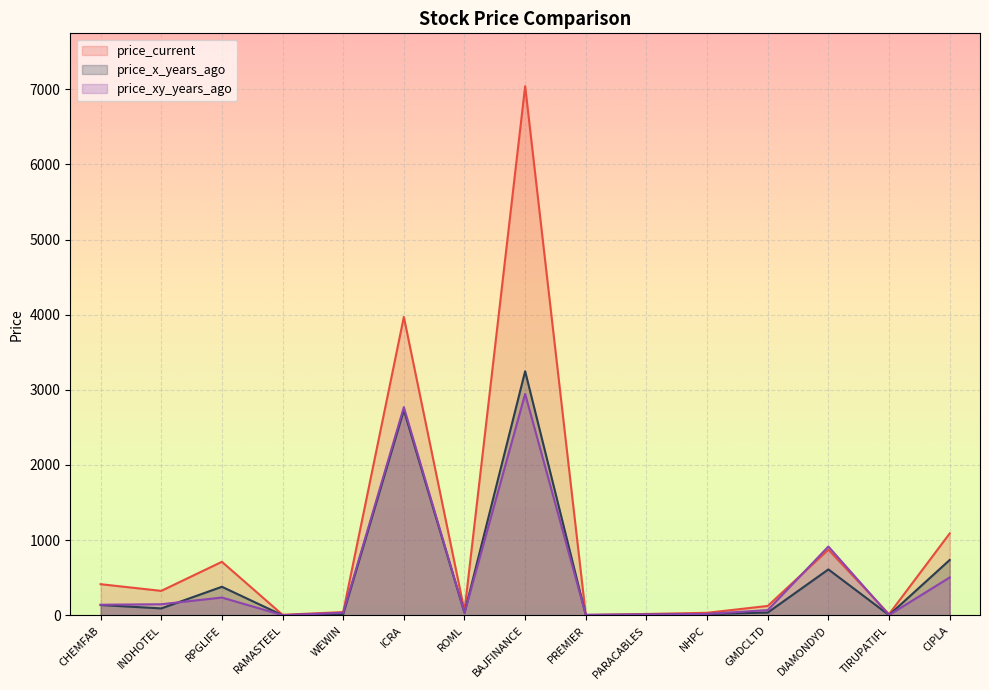

Reading right to left, list all the values displayed in this chart.

price_current: 1088.6	14.9	873.8	124.5	33.3	17.6	3.9	7039.4	57.9	3969.6	42.9	6.8	711.8	325.1	414.0
price_x_years_ago: 736.0	2.6	610.8	36.8	16.6	6.9	2.9	3247.3	34.0	2730.0	18.1	0.6	379.6	91.7	137.0
price_xy_years_ago: 503.3	3.5	915.2	69.3	18.5	11.4	7.0	2946.3	34.0	2769.8	34.0	1.5	236.4	147.2	140.8